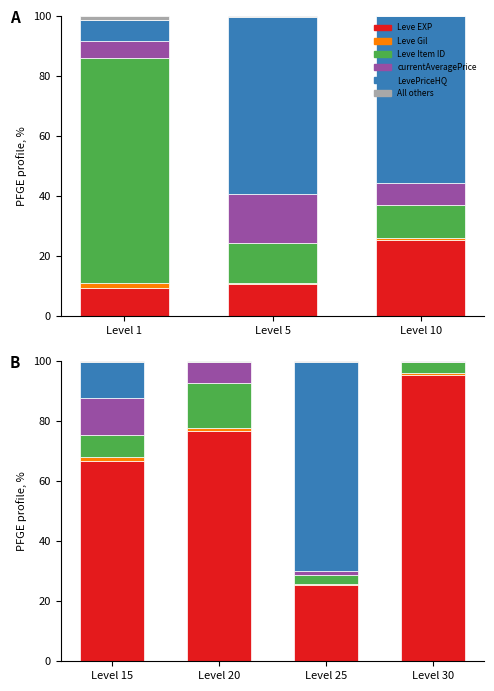

Which series has the widest spread of values?

Leve EXP